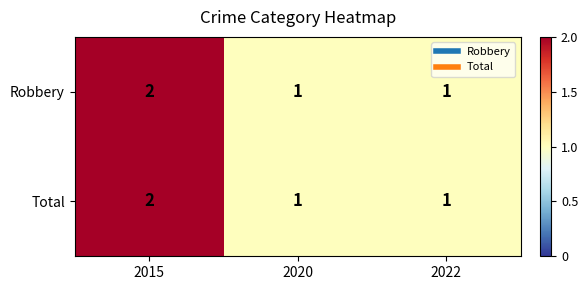

At which category does the chart reach its peak across all series?

2015